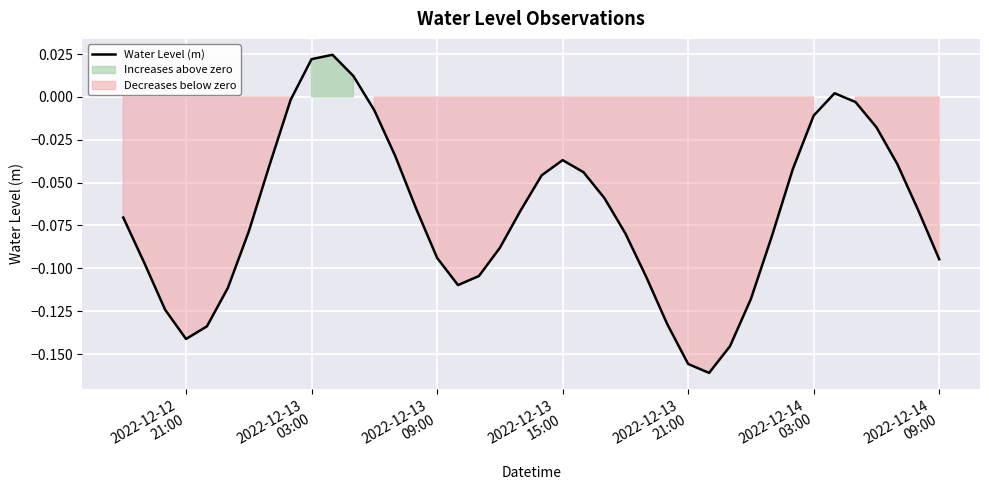

What is the difference between the maximum and second lowest values?

0.2